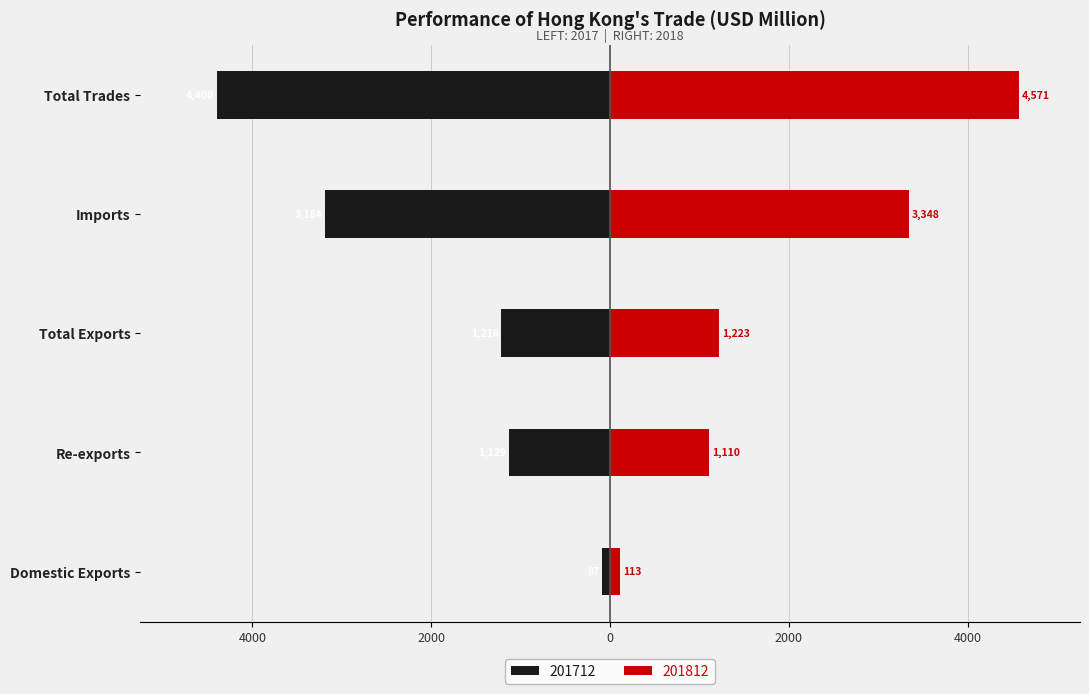

How many bars are there in each group?

2